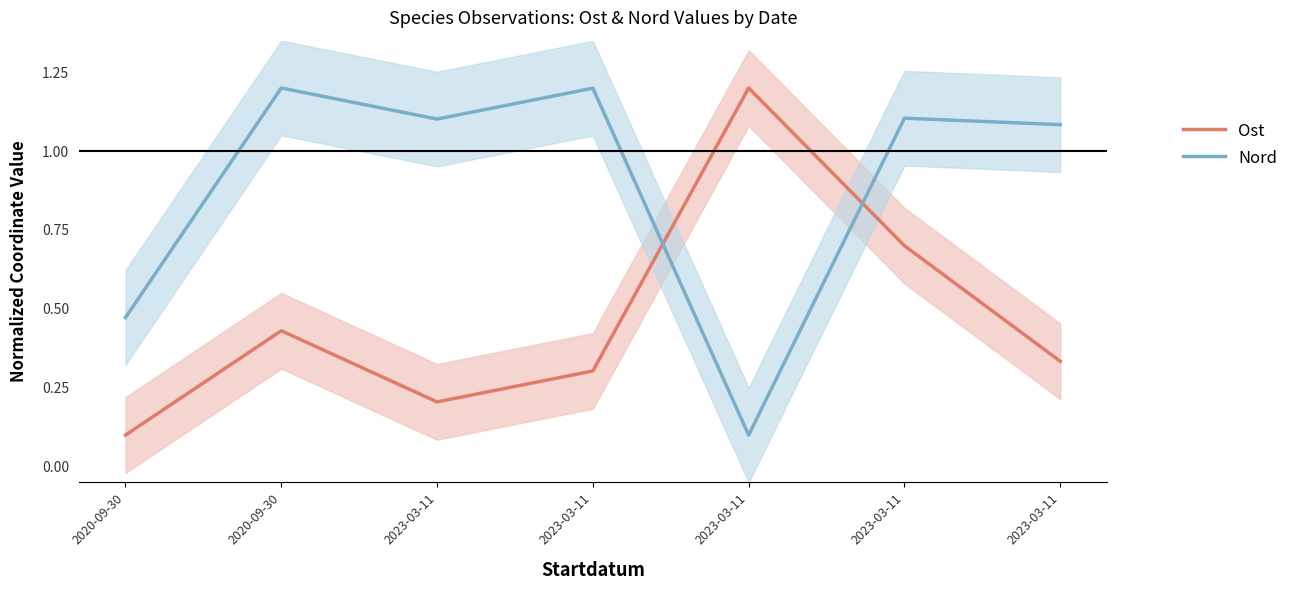

Reading left to right, transcribe all the data shown in this chart.

Ost: 2020-09-30=0.1	2020-09-30=0.4	2023-03-11=0.2	2023-03-11=0.3	2023-03-11=1.2	2023-03-11=0.7	2023-03-11=0.3
Nord: 2020-09-30=0.5	2020-09-30=1.2	2023-03-11=1.1	2023-03-11=1.2	2023-03-11=0.1	2023-03-11=1.1	2023-03-11=1.1